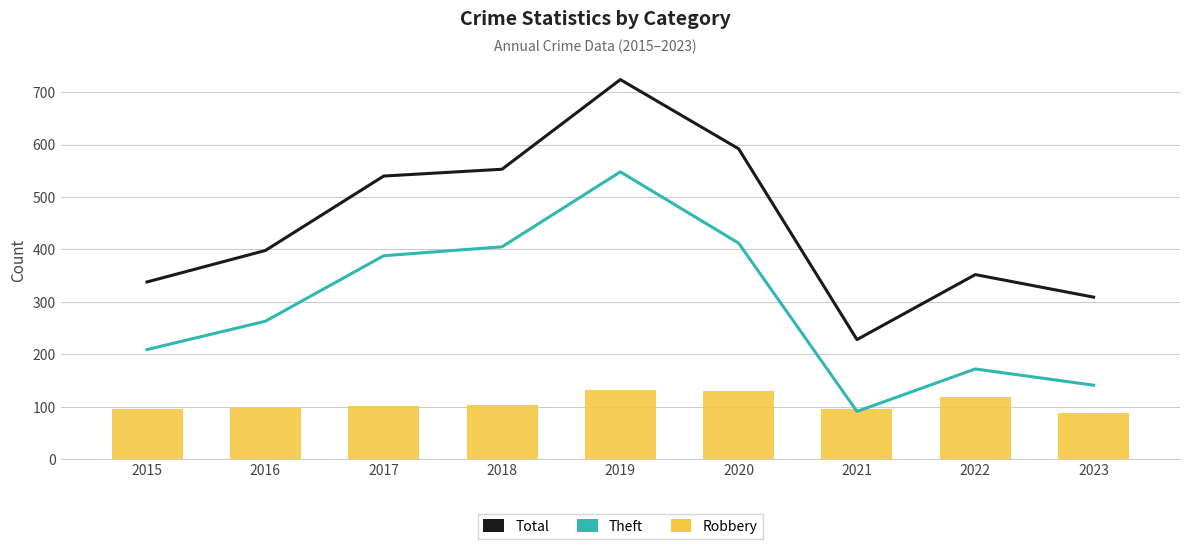

The Theft series shows 299 at 2015. True or false?

False